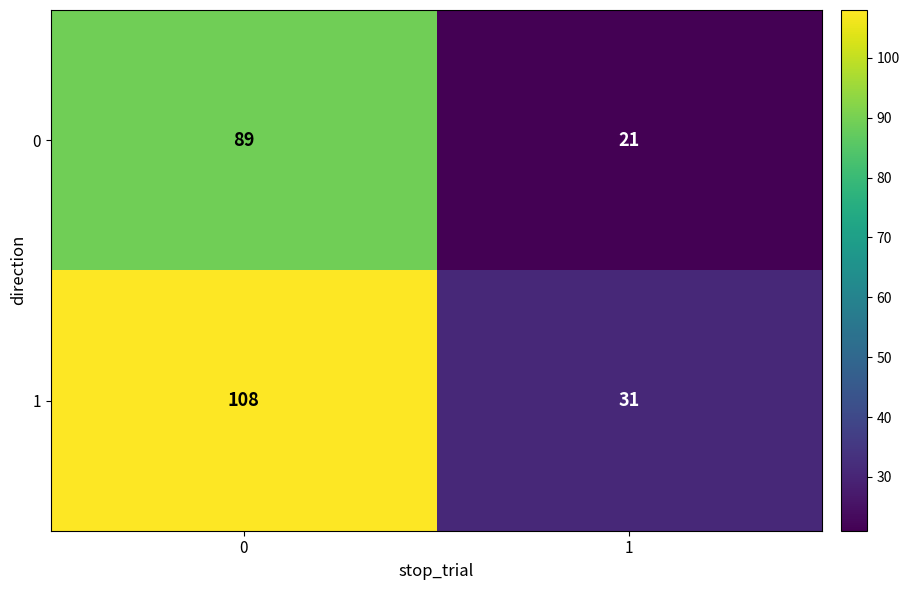

What is the difference between the 0 values at 1 and 0?

68